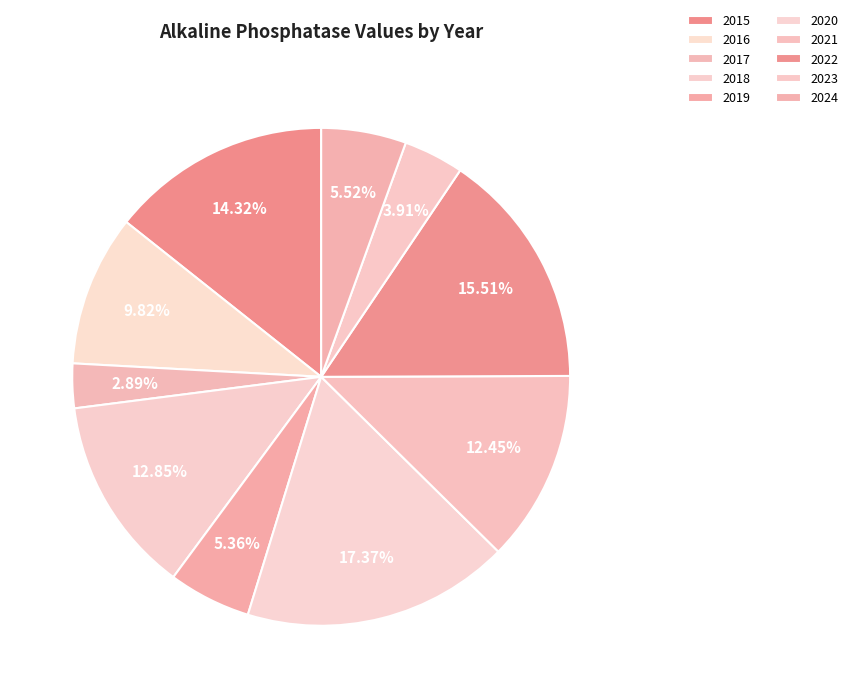

To the nearest percent, what is the difference between the largest and smallest slice percentages?

14%